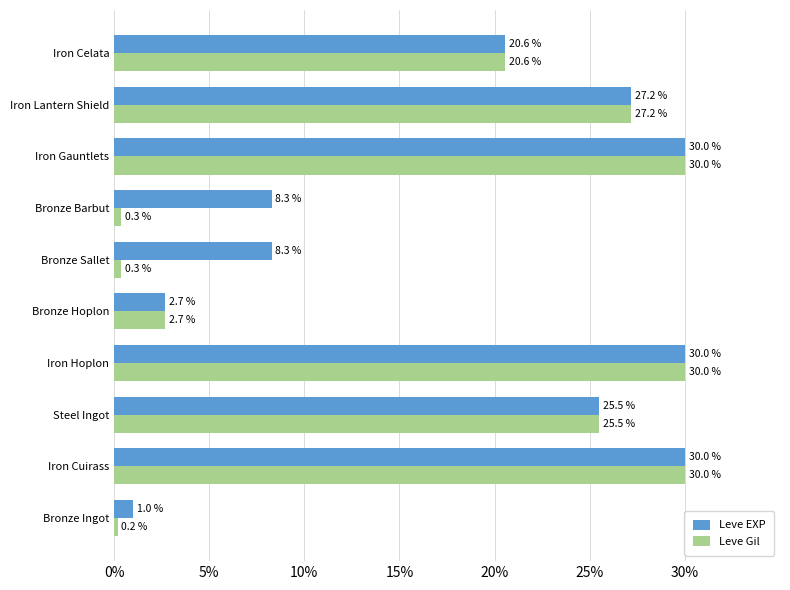

List the series in order of their overall mean, lowest first.

Leve Gil, Leve EXP